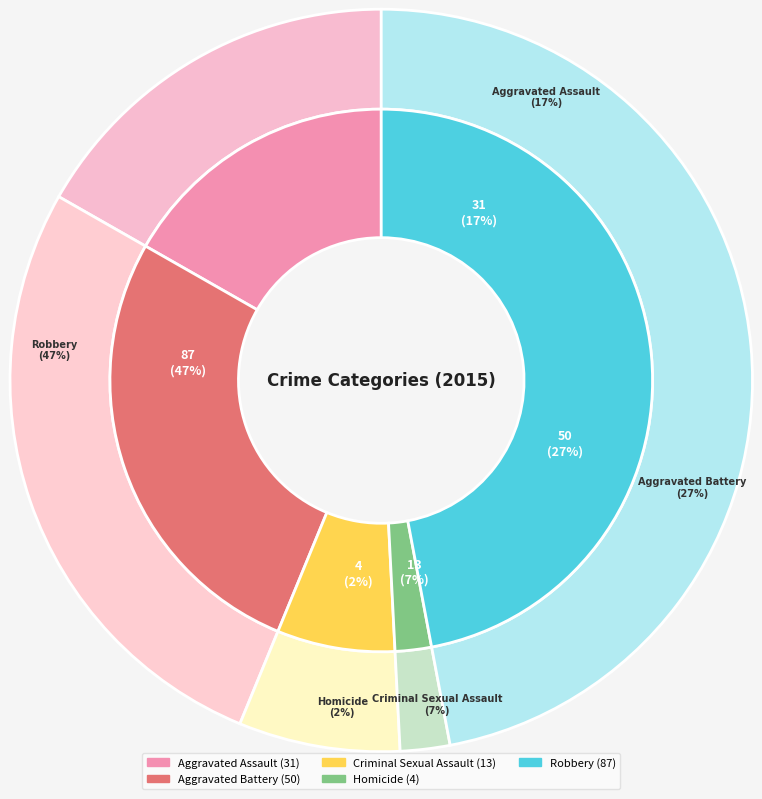

Does any single category account for the majority?

No